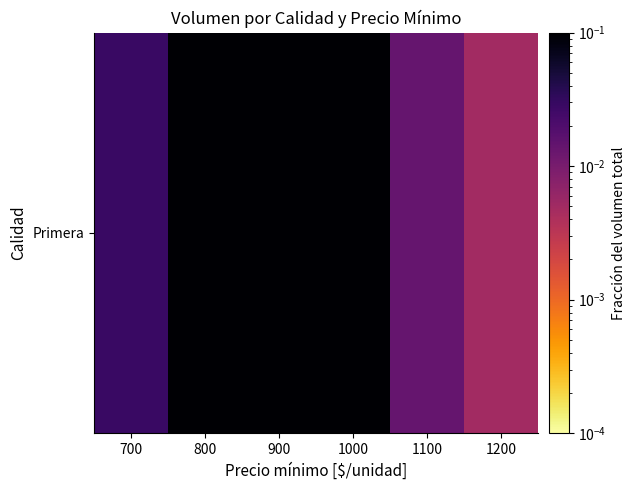

List the labels in order of value, largest first.

800, 900, 1000, 700, 1100, 1200